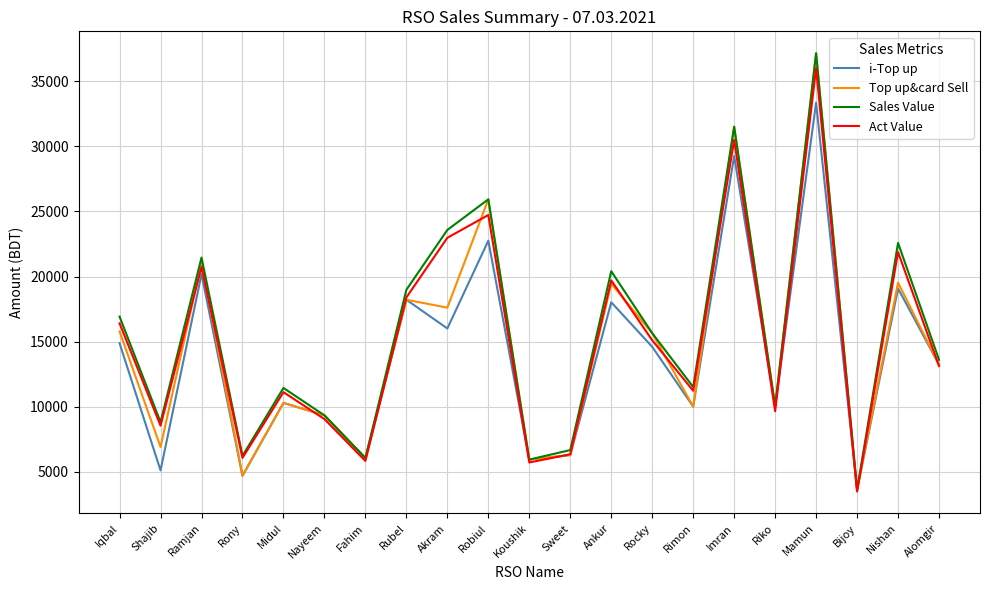

What are all the series names shown in the legend?

i-Top up, Top up&card Sell, Sales Value, Act Value